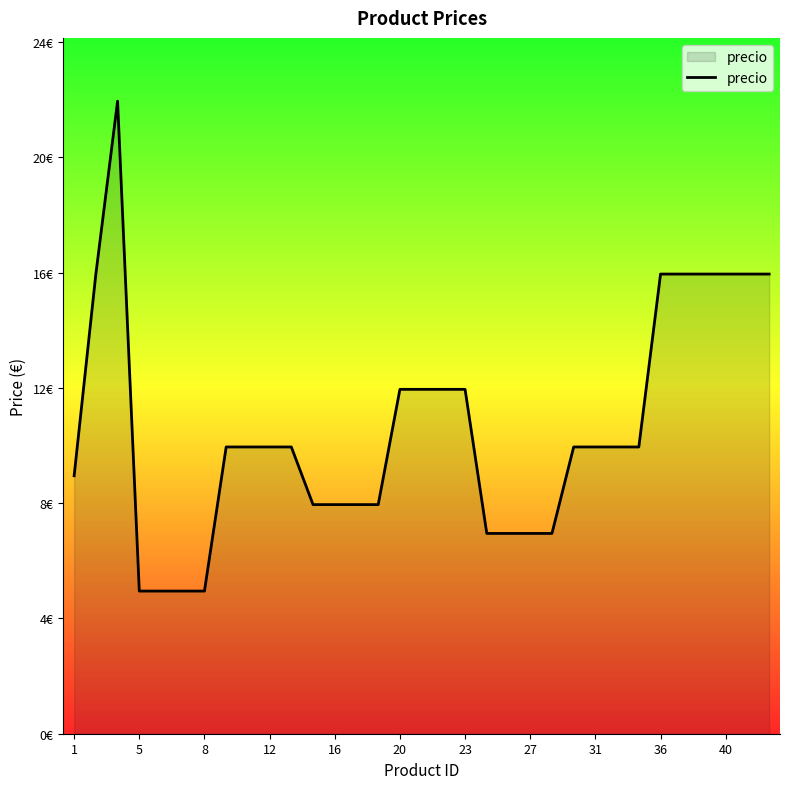

What is the sum of all values?

349.3